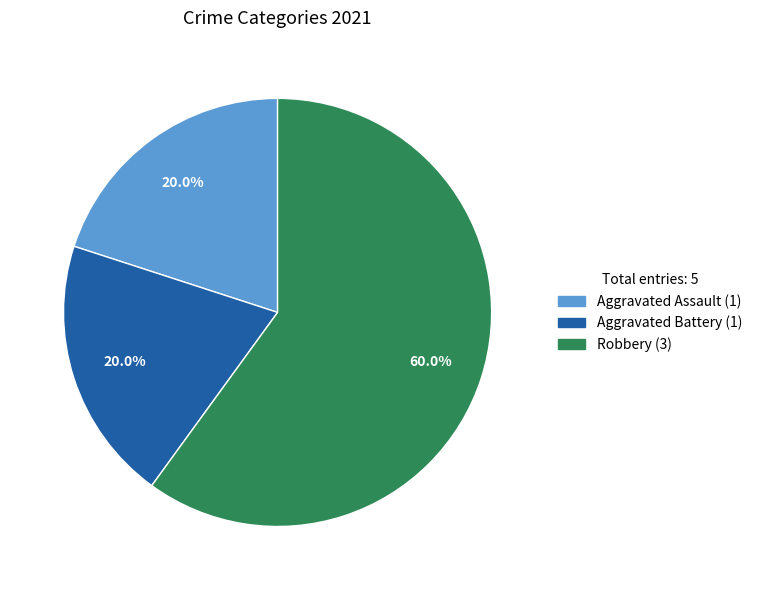

What percentage do Robbery and Aggravated Assault together represent?

80.0%